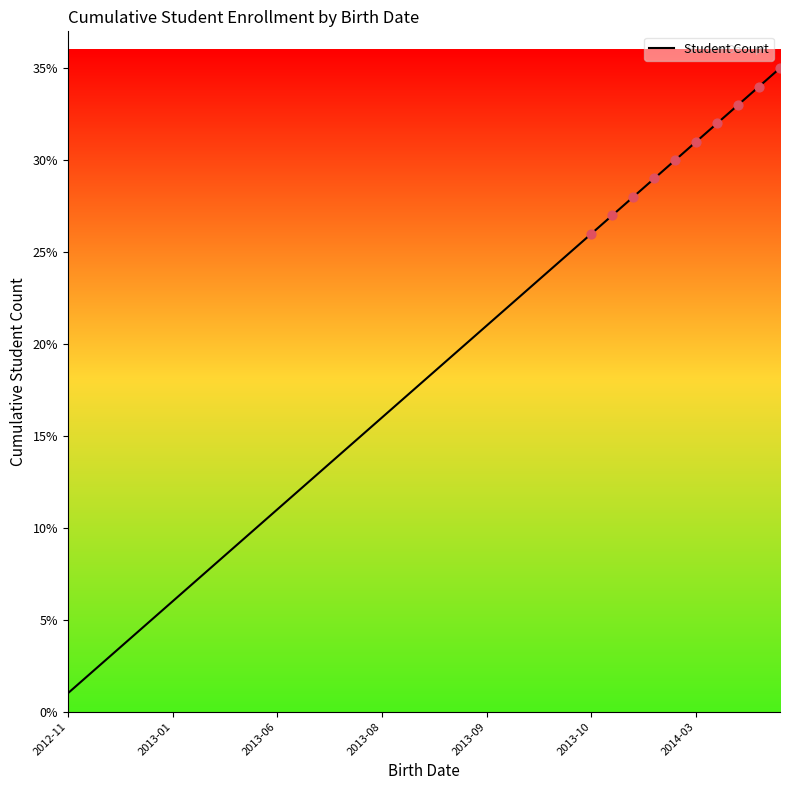

What is the difference between the maximum and minimum values?

34